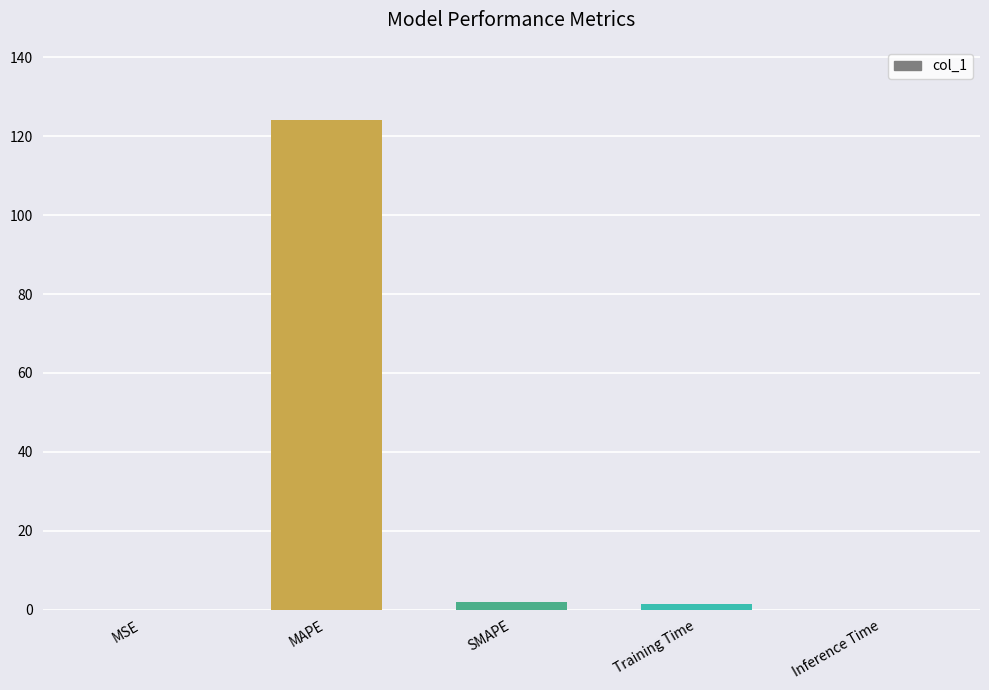

How many series are shown in this chart?

1